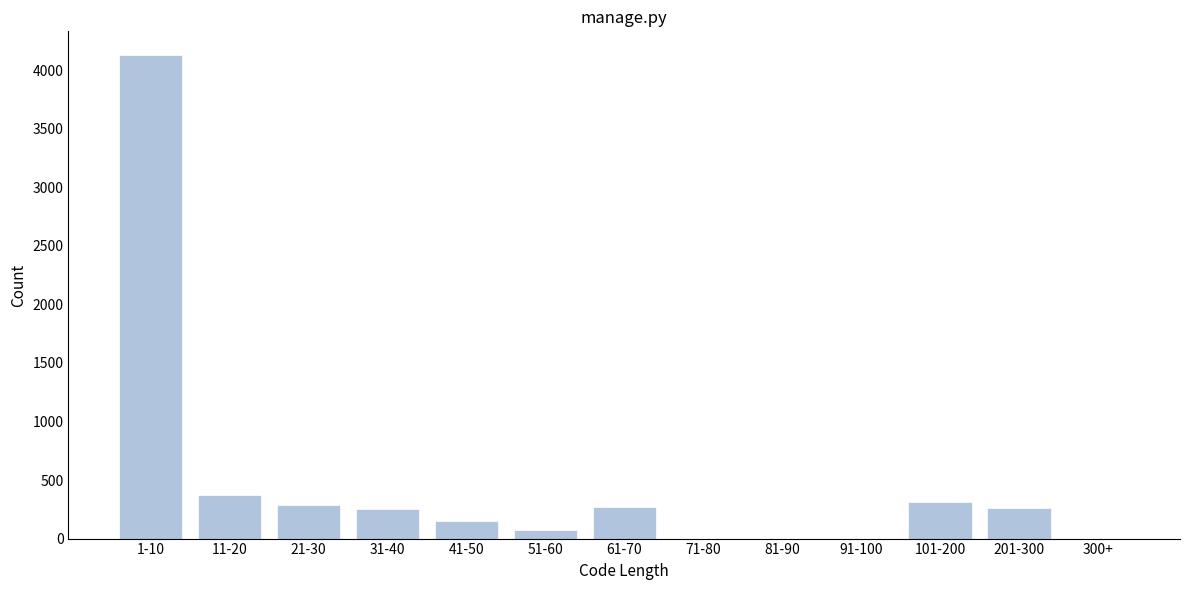

Which category has the highest value across all series?

1-10